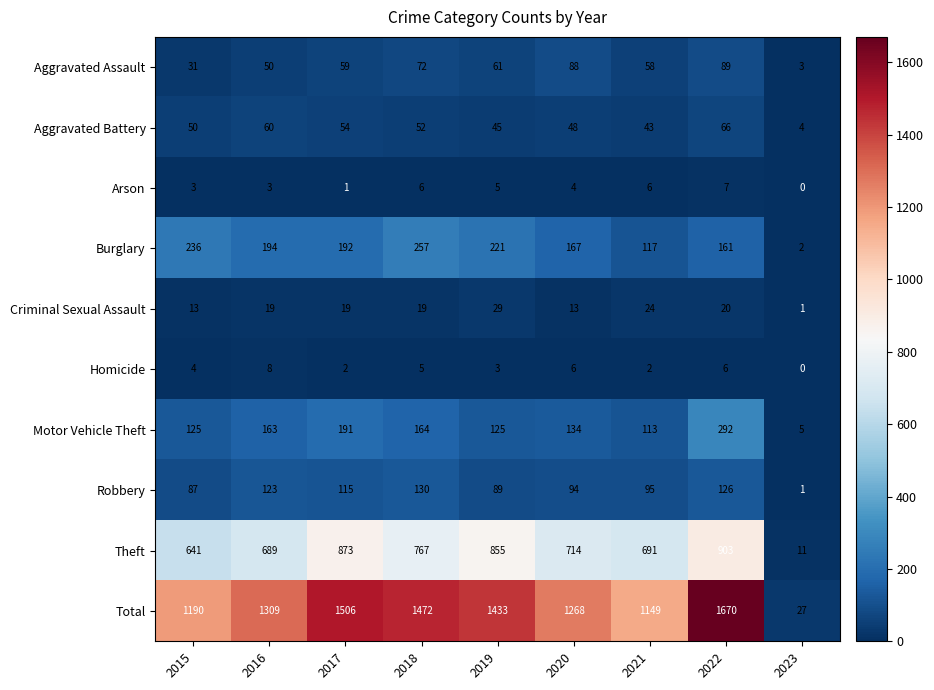

How many categories are shown in the chart?

9